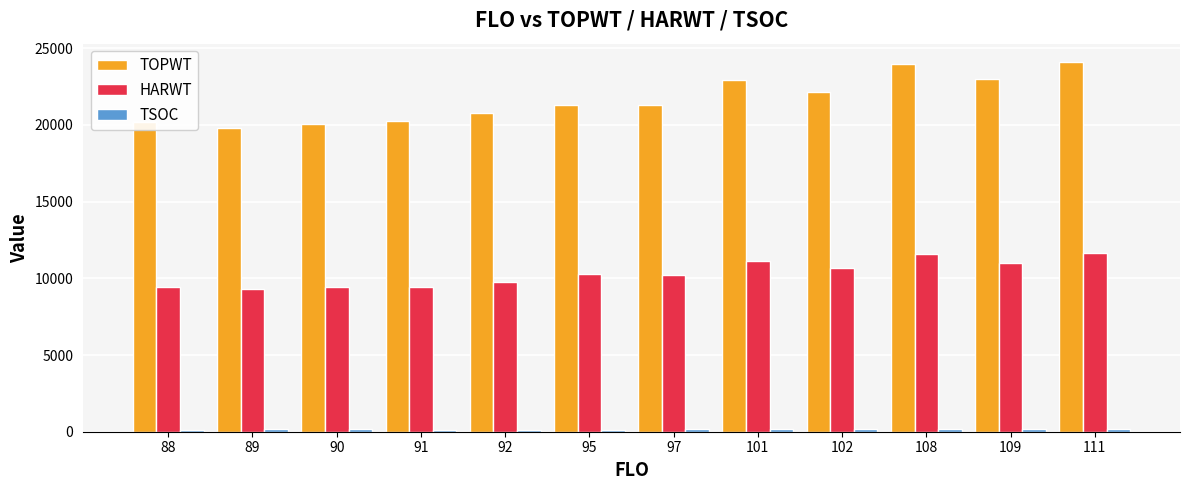

How many groups of bars are there?

12